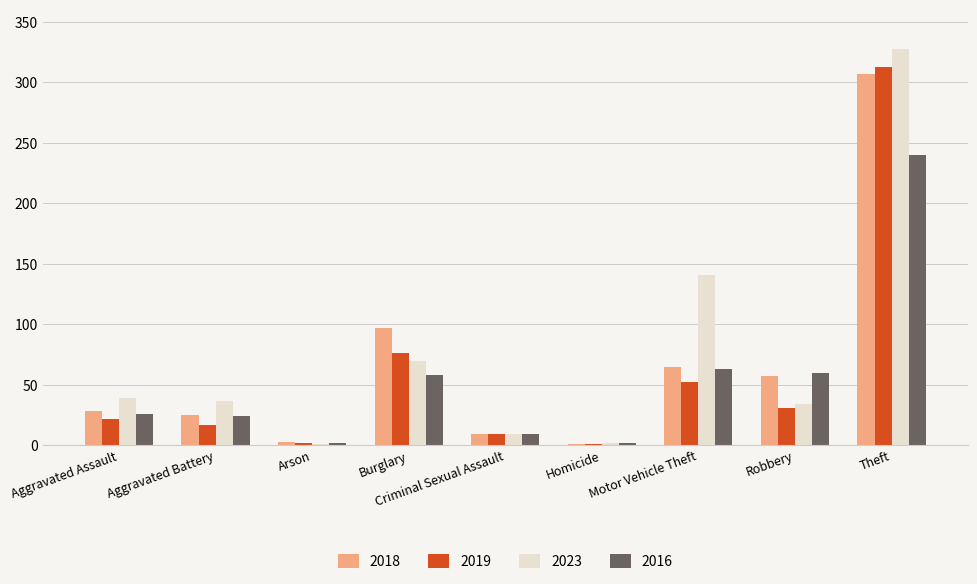

The 2018 series shows 9 at Criminal Sexual Assault. True or false?

True